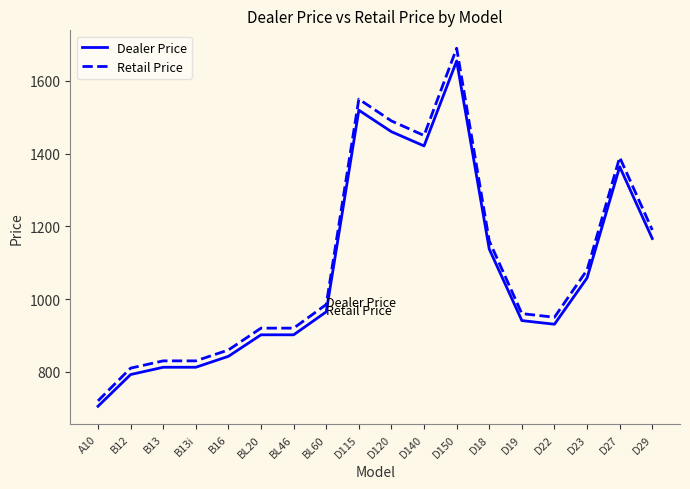

Is it true that Retail Price equals 386.1 at D140?

False